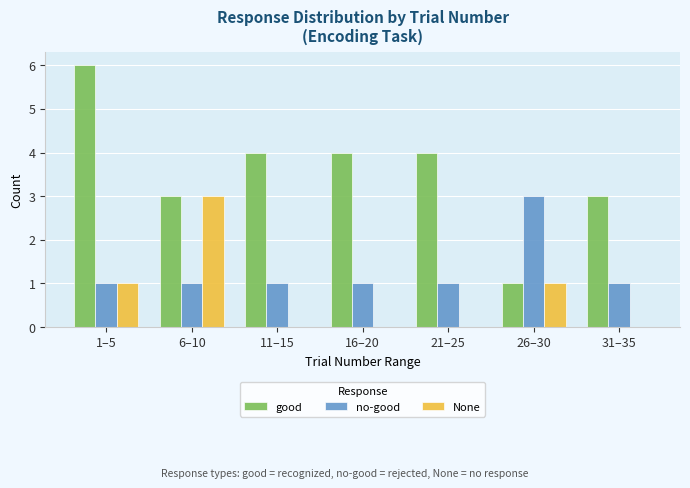

Reading right to left, list all the values displayed in this chart.

good: 3	1	4	4	4	3	6
no-good: 1	3	1	1	1	1	1
None: 0	1	0	0	0	3	1